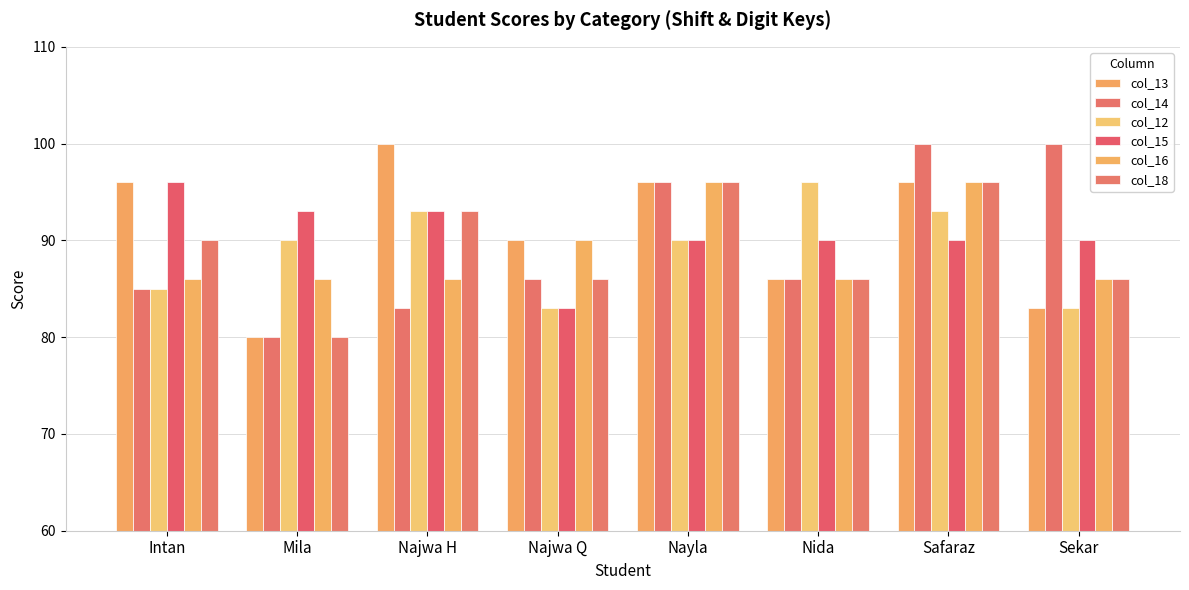

What is the difference between the col_14 values at Mila and Intan?

5